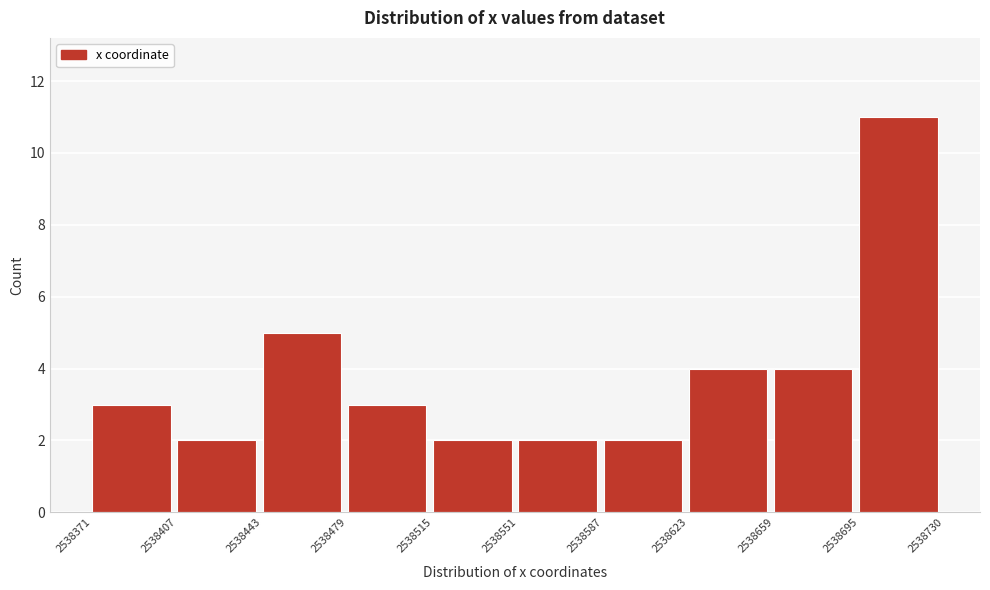

Reading left to right, list every bar in this chart as the range it spans on the x-axis followed by its height. The values are not printed on the chart, so give them approximately, as read against the axis.

2538371 to 2538407: 3
2538407 to 2538443: 2
2538443 to 2538479: 5
2538479 to 2538515: 3
2538515 to 2538551: 2
2538551 to 2538587: 2
2538587 to 2538623: 2
2538623 to 2538659: 4
2538659 to 2538695: 4
2538695 to 2538730: 11